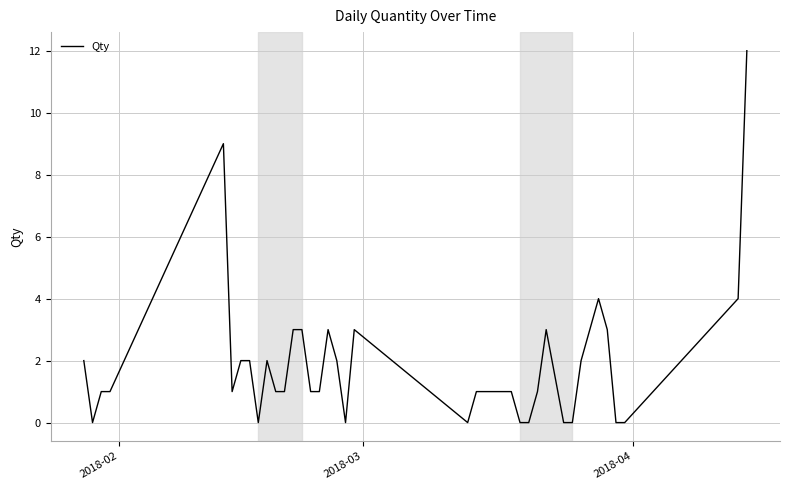

What is the greatest value displayed?

12